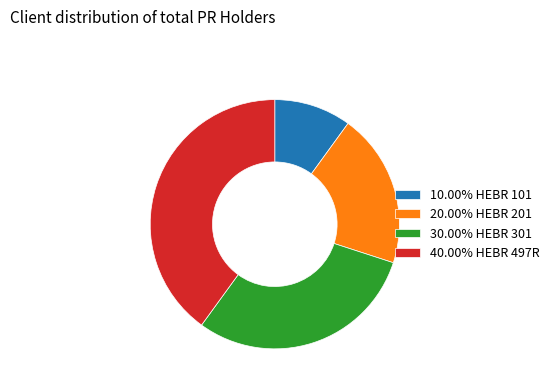

Is there any slice that represents more than half of the pie?

No